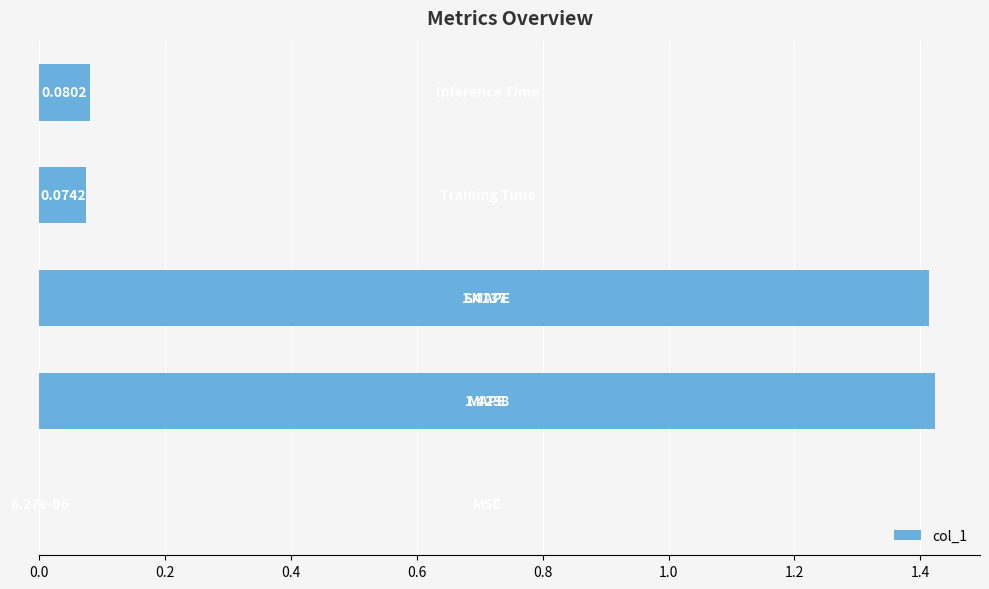

What is the sum of all values?

3.0